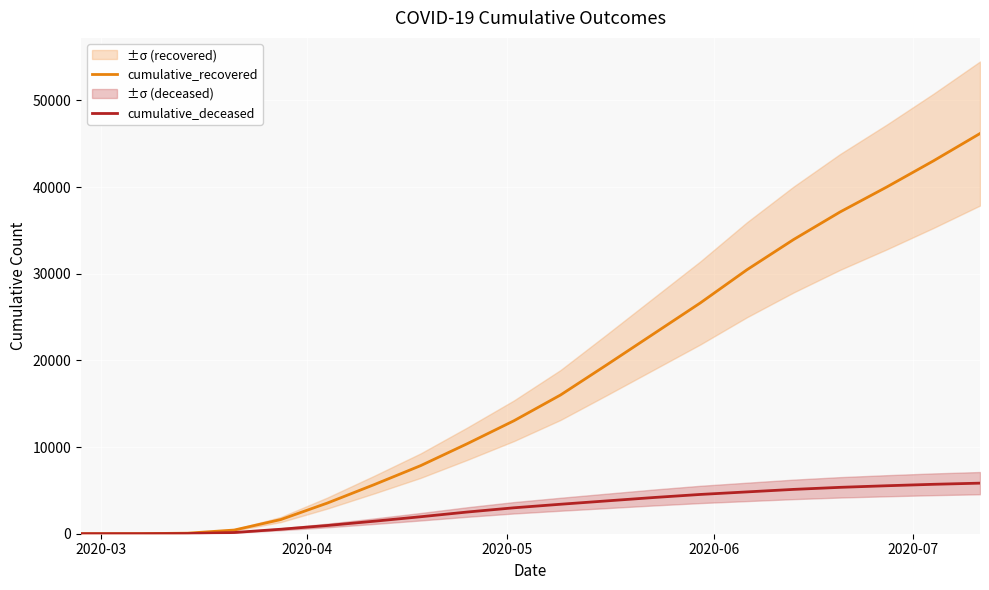

How many data points does each series have?

20